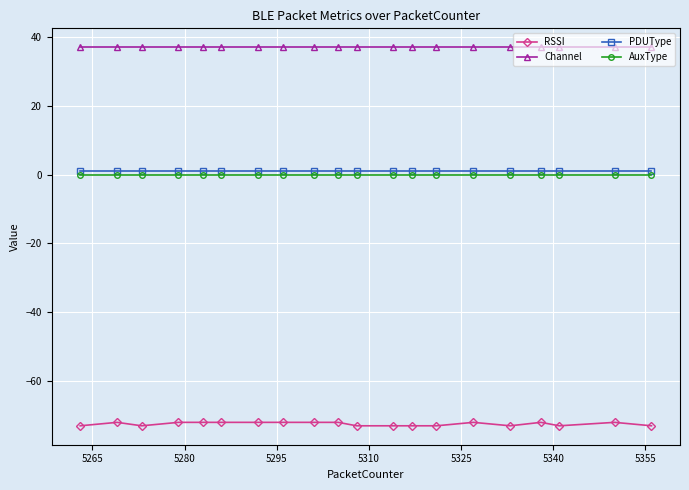

List the series in order of their peak value, highest first.

Channel, PDUType, AuxType, RSSI